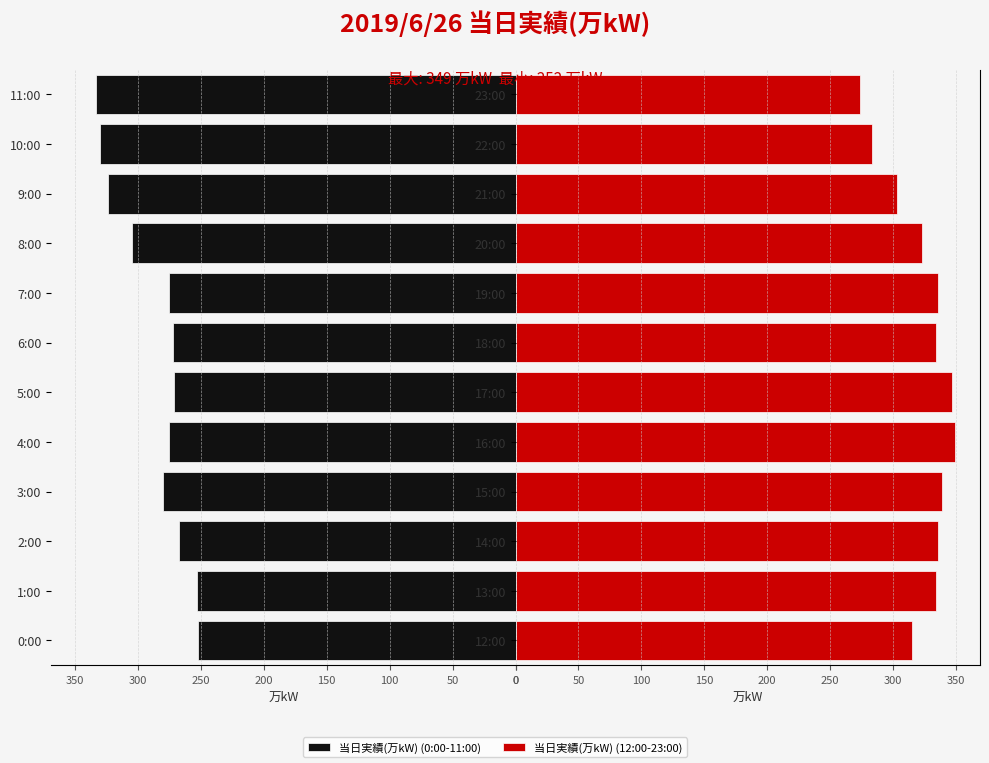

What is the difference between the maximum and second lowest values in the 当日実績(万kW) (0:00-11:00) series?

80